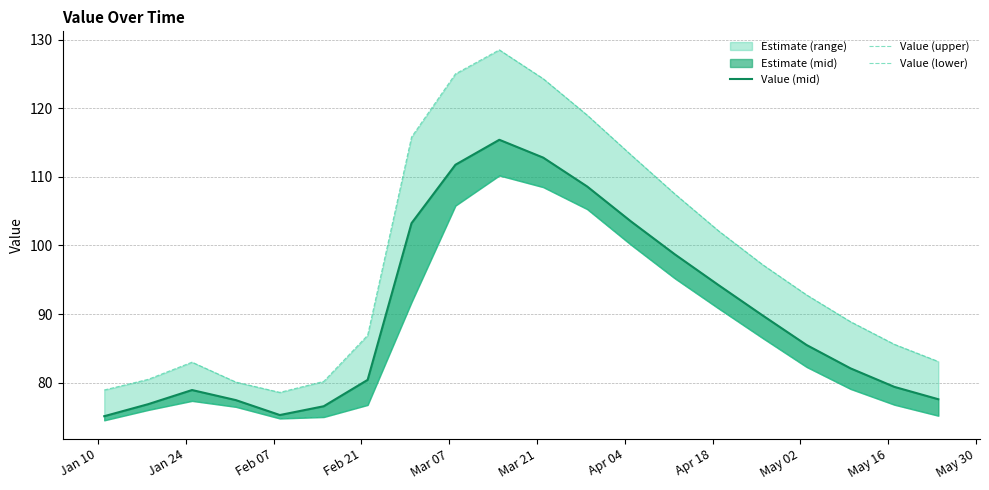

What is the minimum value shown in the chart?

74.5